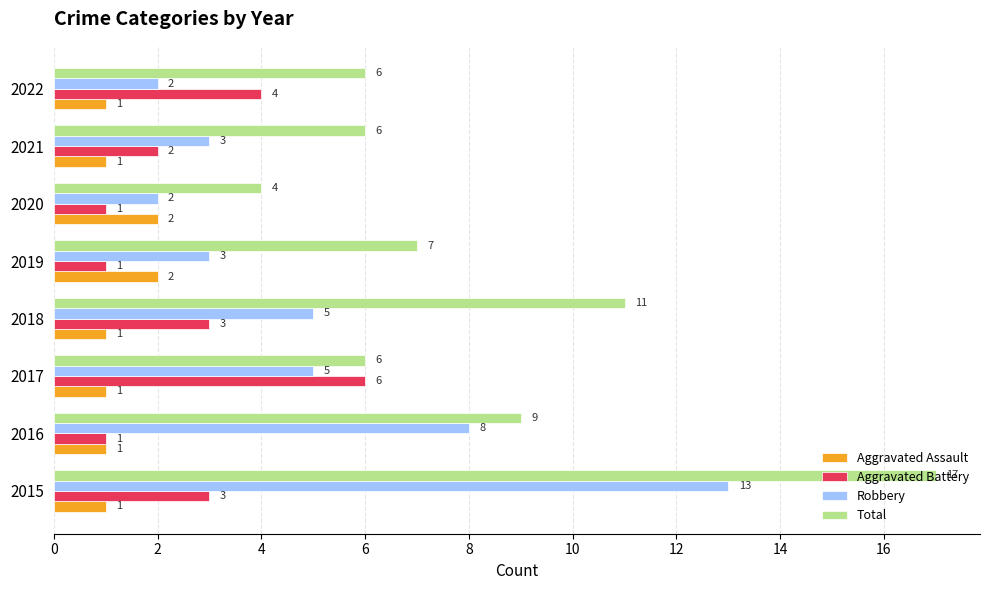

What is the average value of the Aggravated Battery series?

3